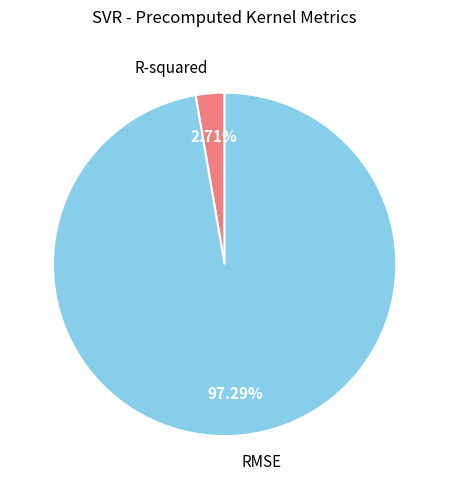

Is it true that RMSE is 97% of the pie?

True